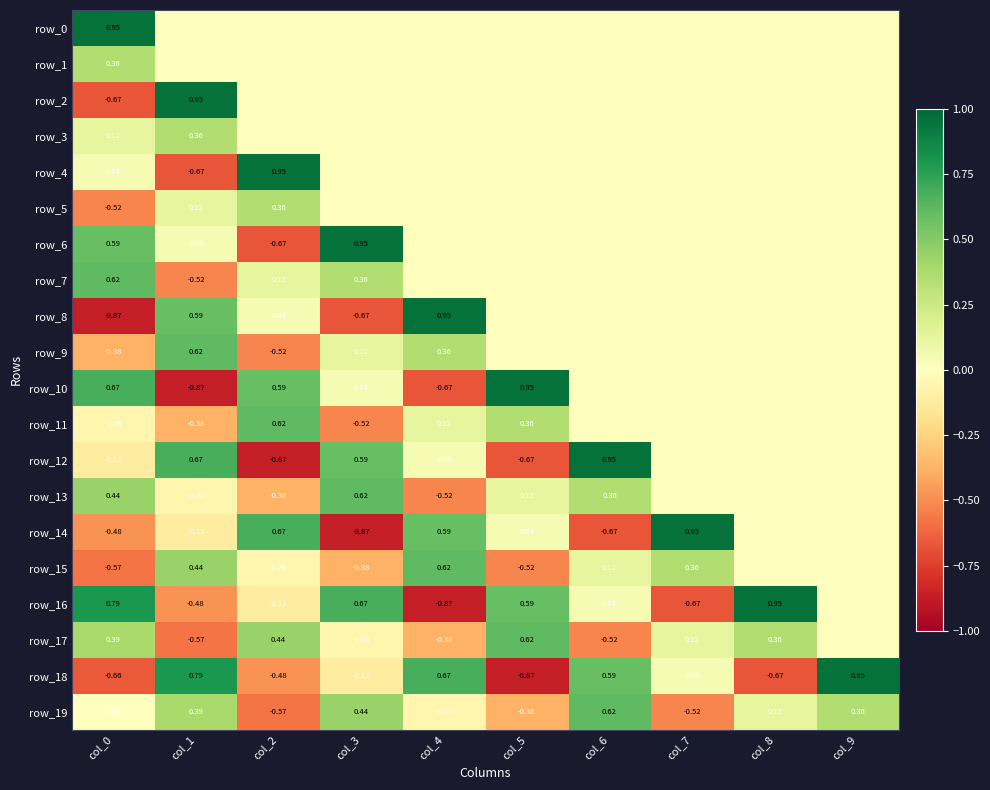

How many data points in row_12 are less than 0?

3